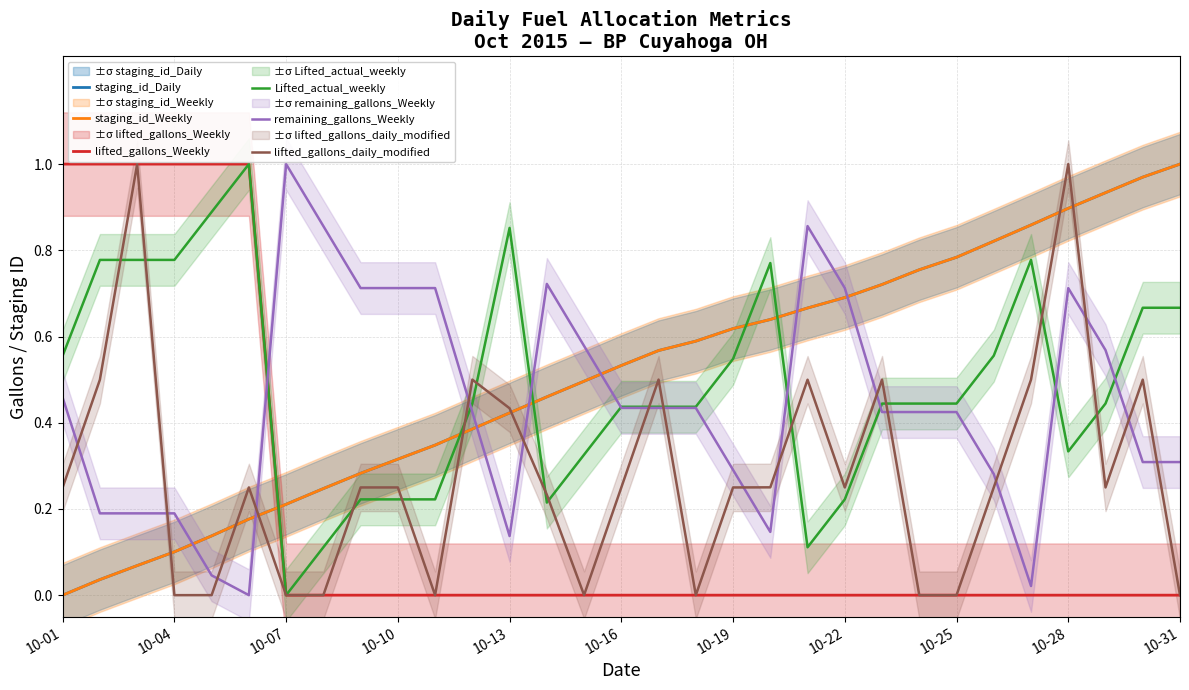

How many positive values does the lifted_gallons_daily_modified series have?

24